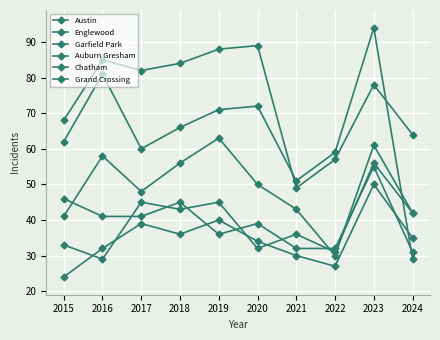

Where do Grand Crossing and Englewood first cross each other?

2023 and 2024